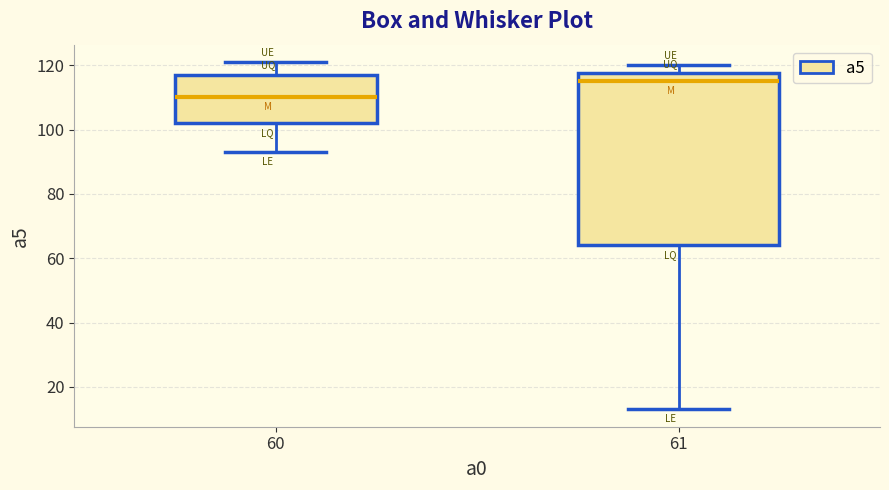

Which box's median line is the highest?

61